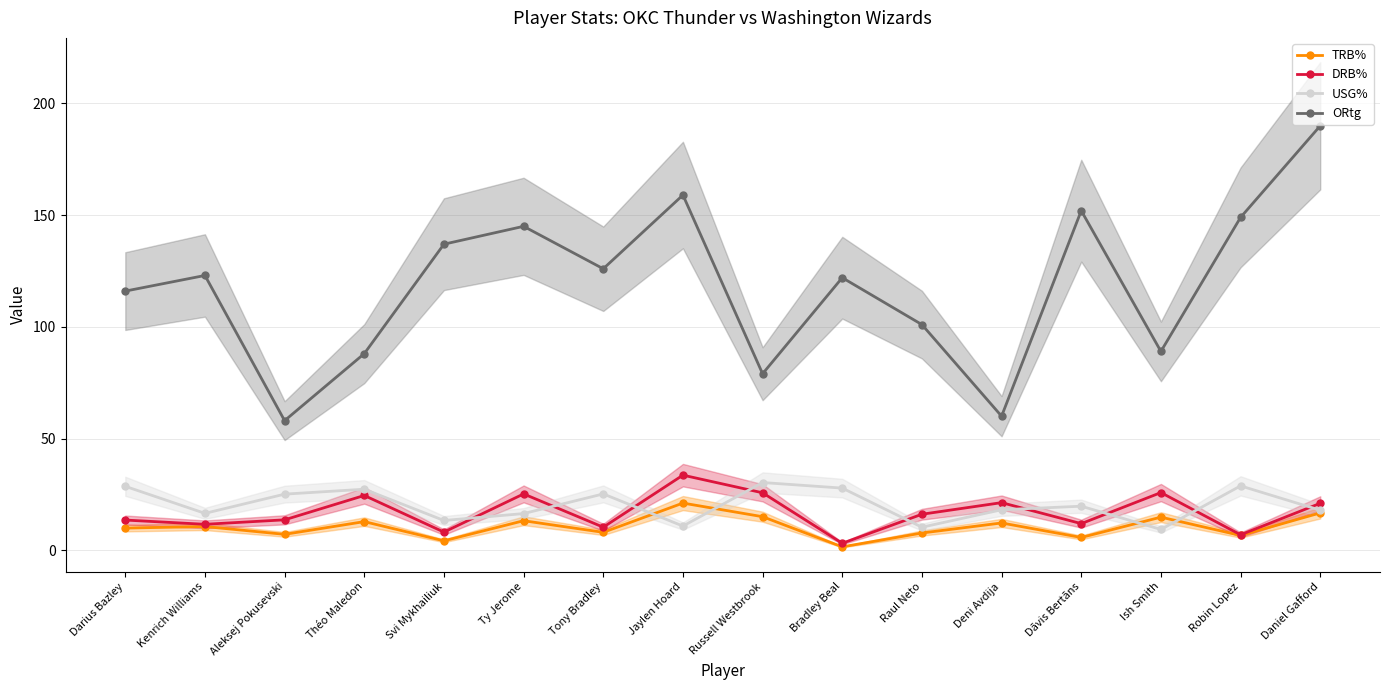

How many data points in USG% are less than 19?

8